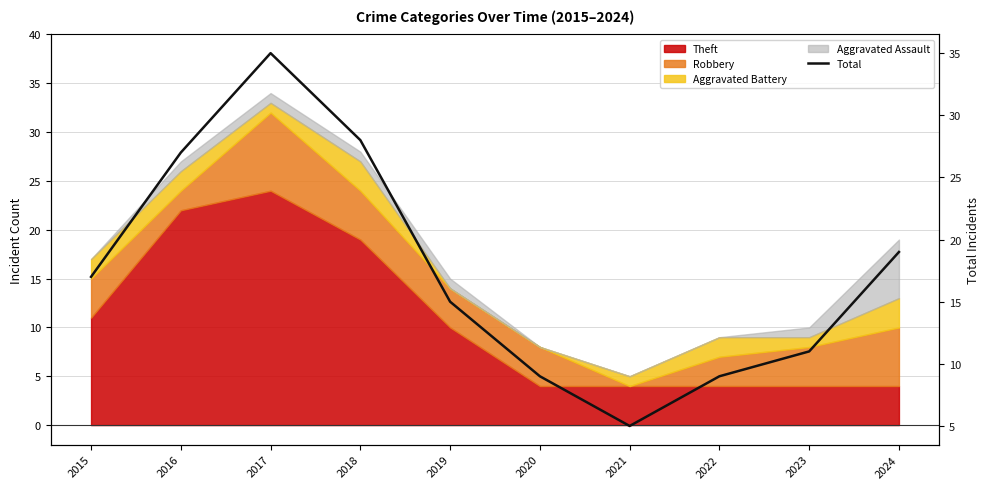

List the labels in order of value, largest first.

2017, 2018, 2016, 2024, 2015, 2019, 2023, 2020, 2022, 2021